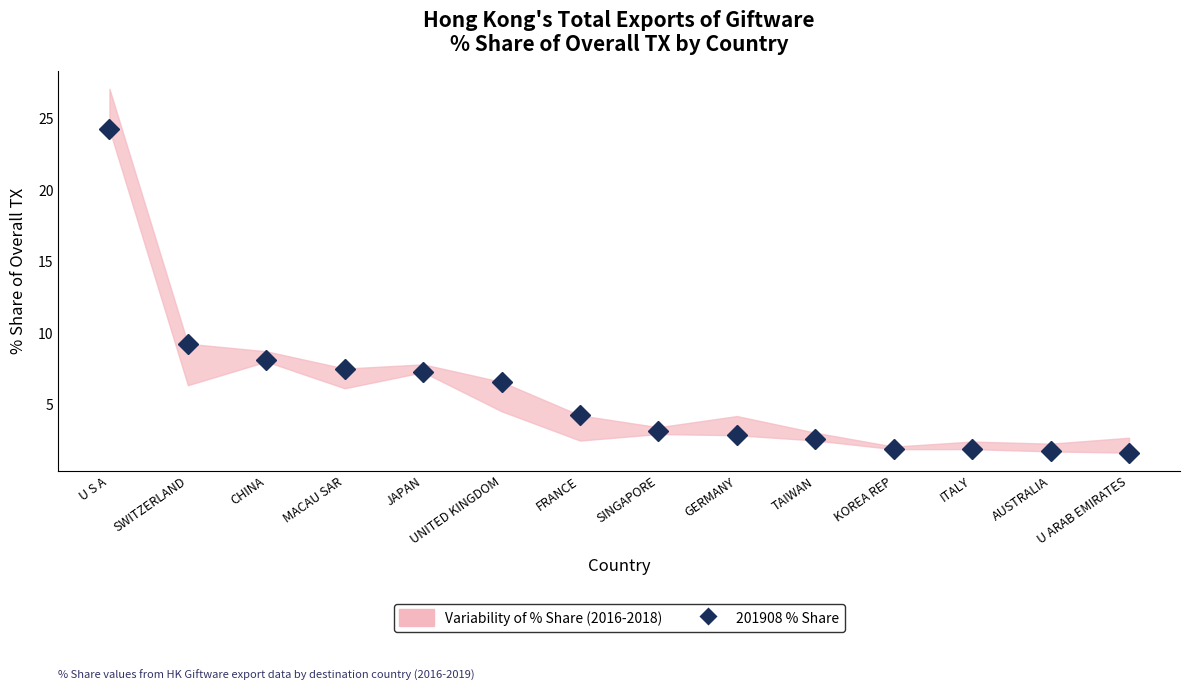

True or false: the data shows 3.2 at SINGAPORE.

True